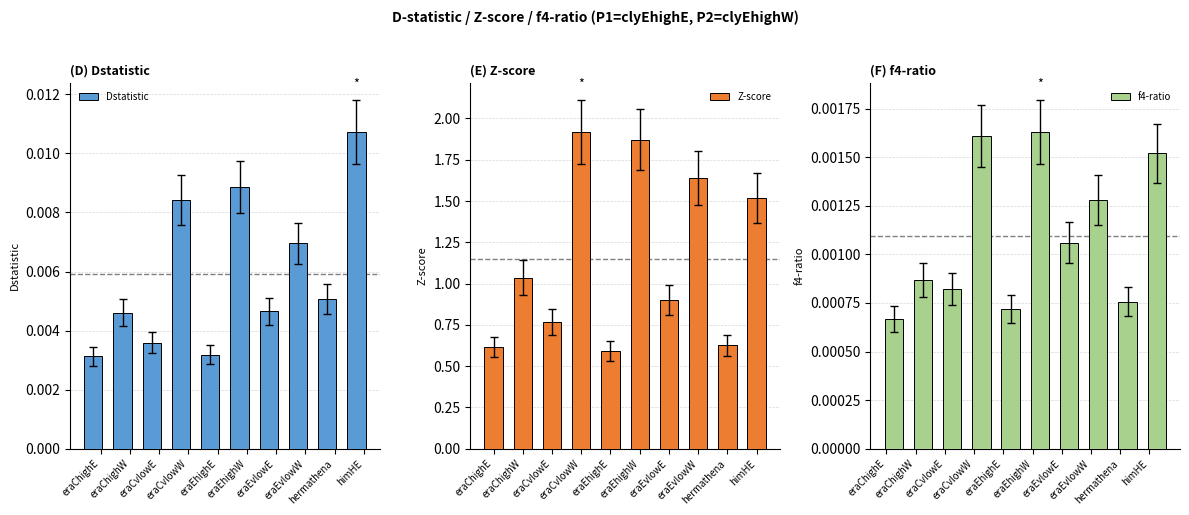

What are all the series names shown in the legend?

Dstatistic, Z-score, f4-ratio